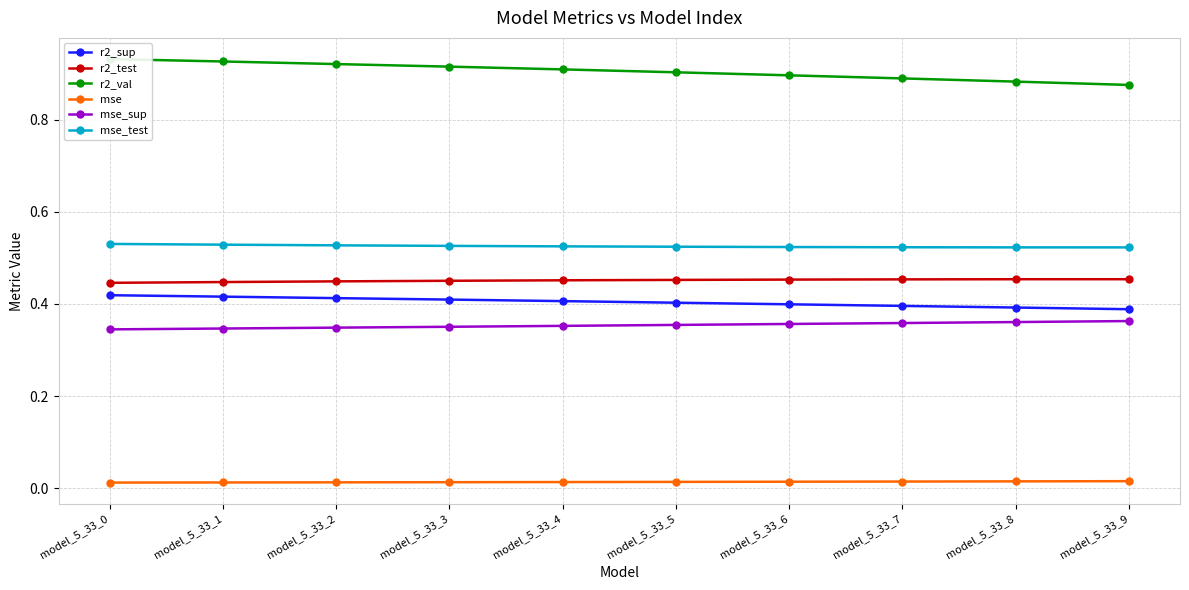

Between model_5_33_6 and model_5_33_8, which series saw the biggest shift?

r2_val